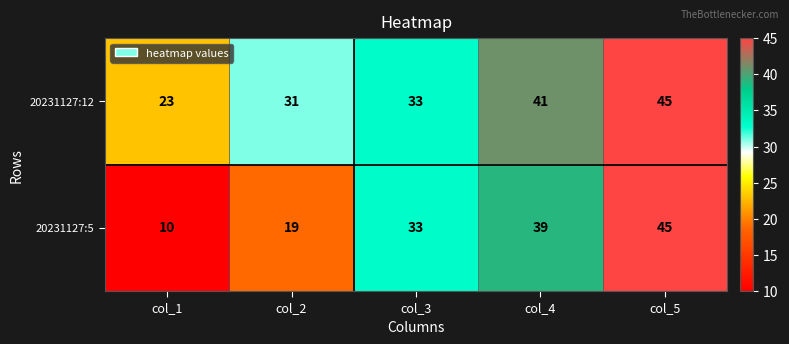

The 20231127:12 series shows 19 at col_5. True or false?

False